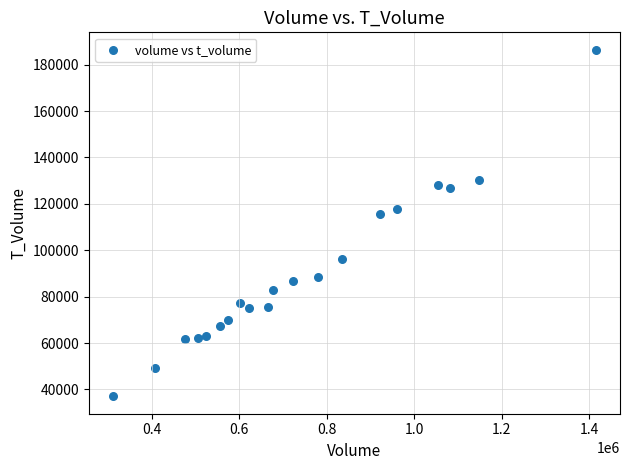

What is the range of Y values (max minus min)?

149477